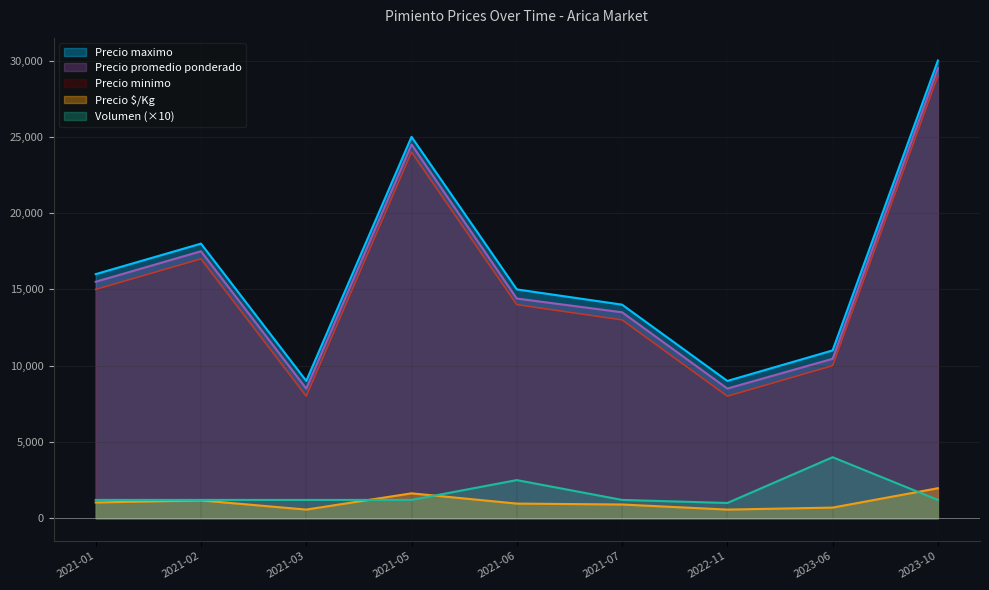

Which has a higher value, 2022-11 or 2021-05?

2021-05